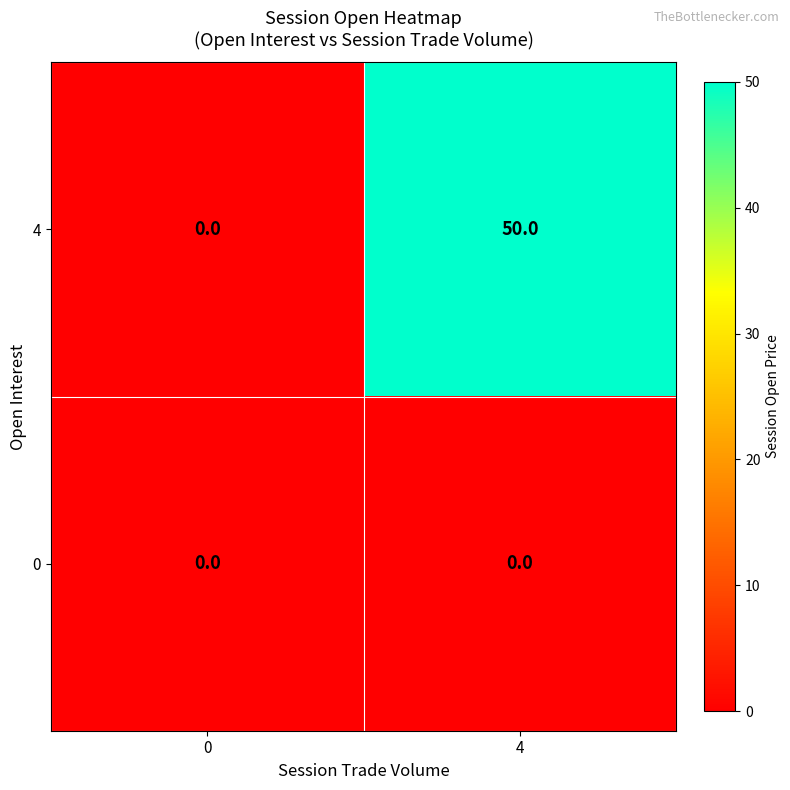

What is the difference between the 4 values at 0 and 4?

50